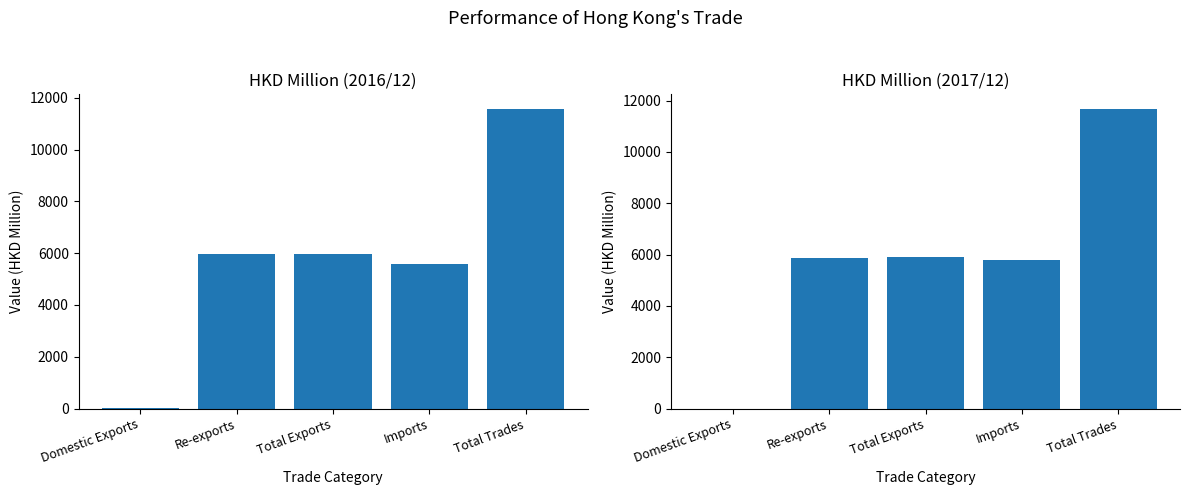

The 201712 series shows 5887.3 at Total Exports. True or false?

True